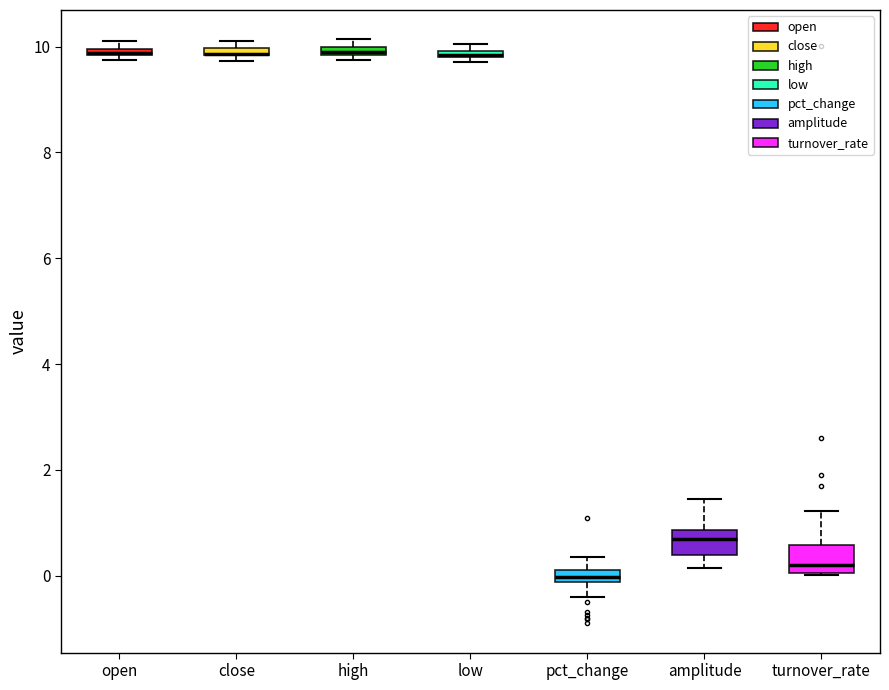

Where is the lower edge of the box for open on the y-axis? The values are not printed on the chart, so give them approximately, as read against the axis.

9.8